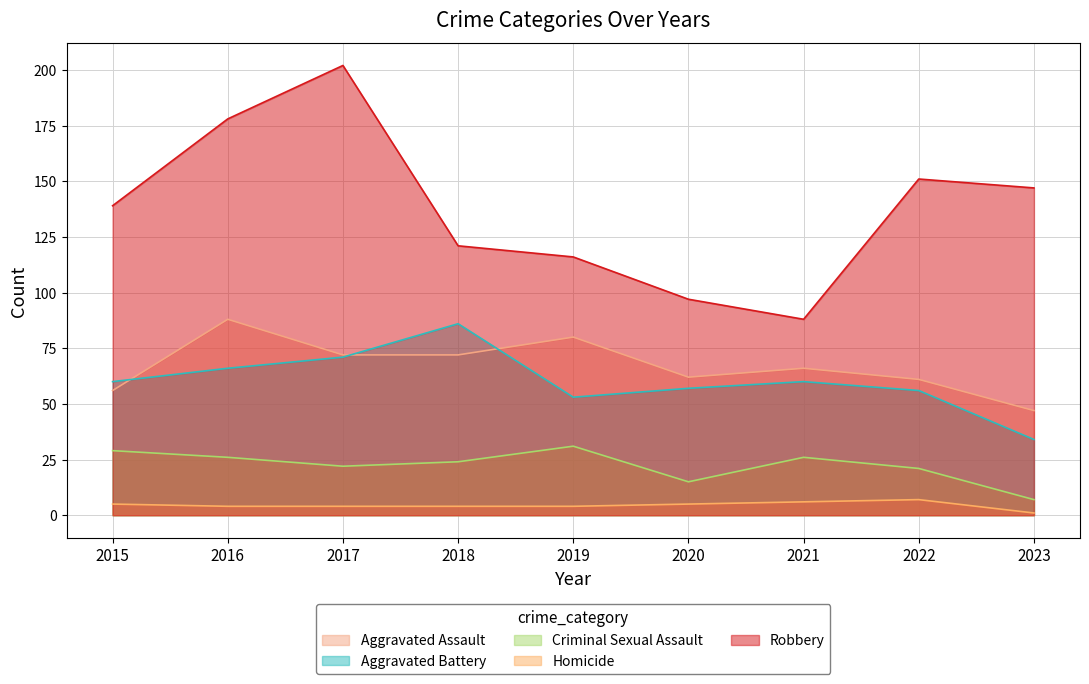

Between 2017 and 2018, which is larger?

2017